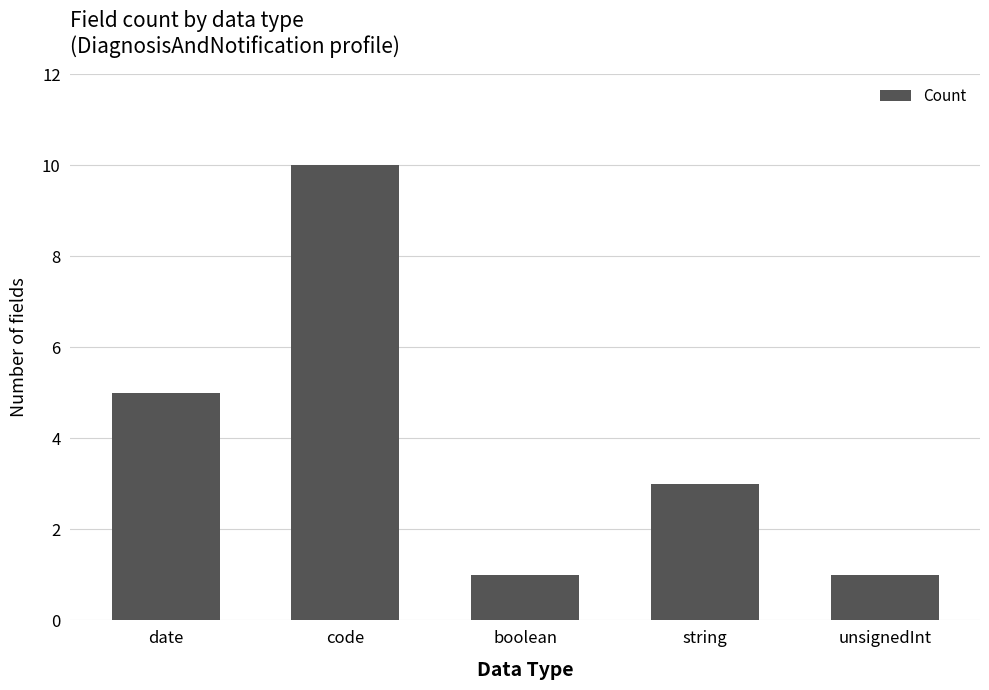

How many bars are there in total?

5